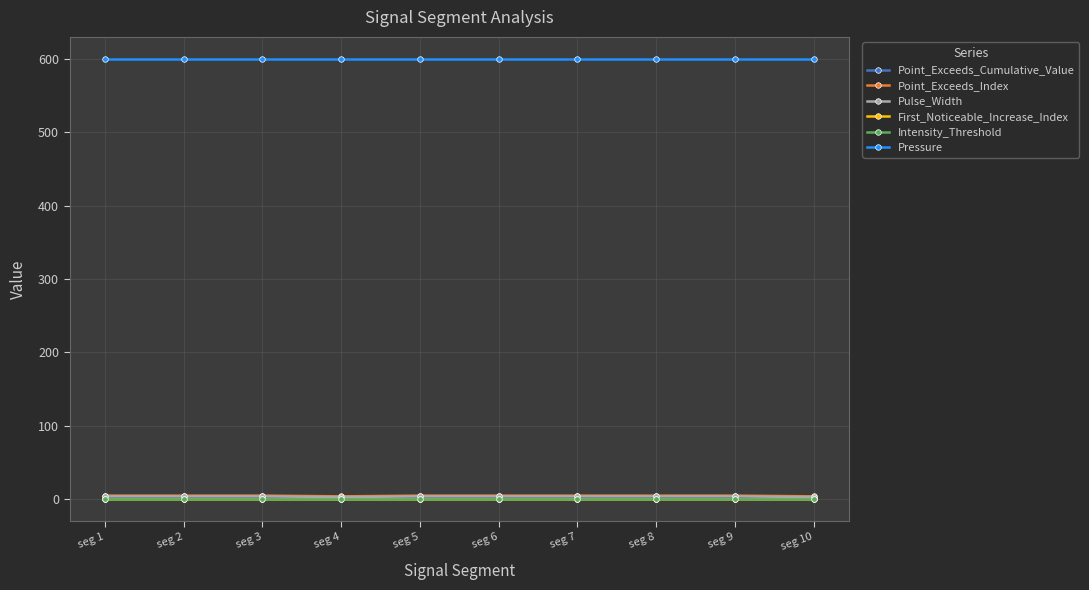

What is the approximate value of Point_Exceeds_Cumulative_Value at seg 7?

0.7